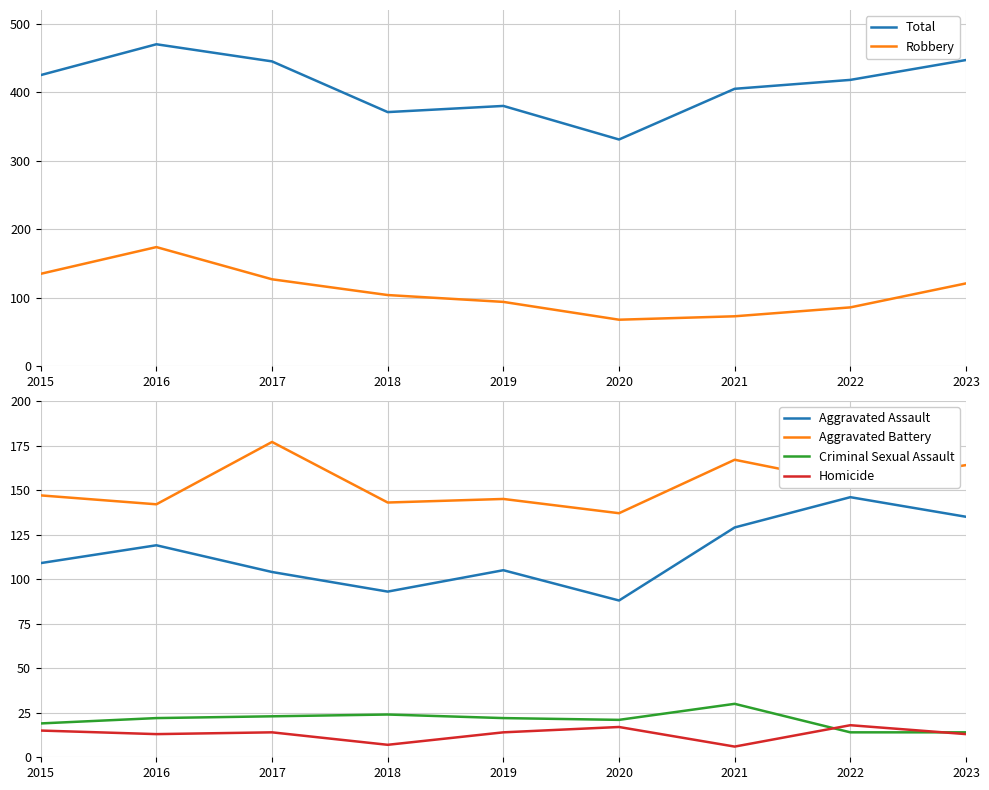

True or false: Aggravated Battery has a value of 289 at 2023.

False